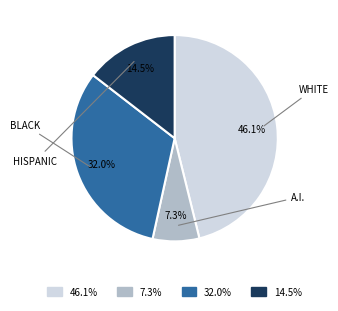

Which has a higher value, 32.0% or 14.5%?

32.0%